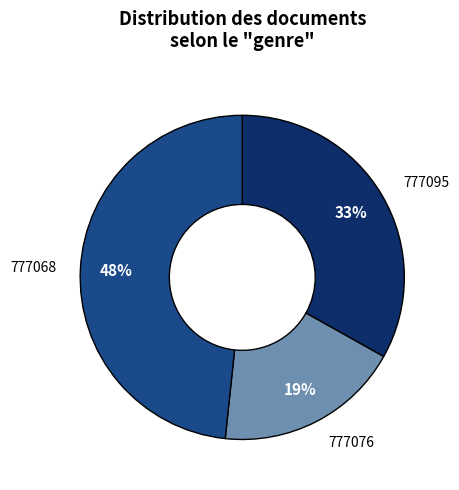

Is there a majority slice in this chart?

No